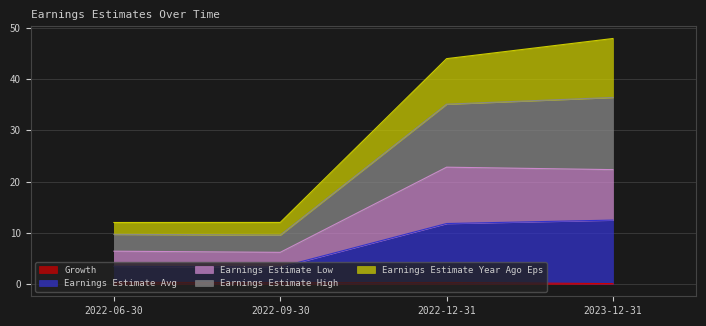

How many data points in Earnings Estimate Low are less than 22?

2